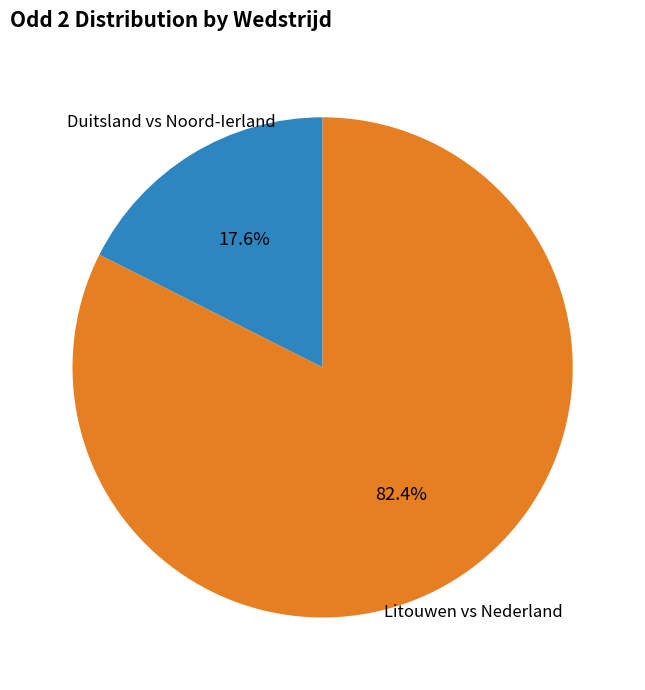

To the nearest percent, what is the difference between the largest and smallest slice percentages?

65%